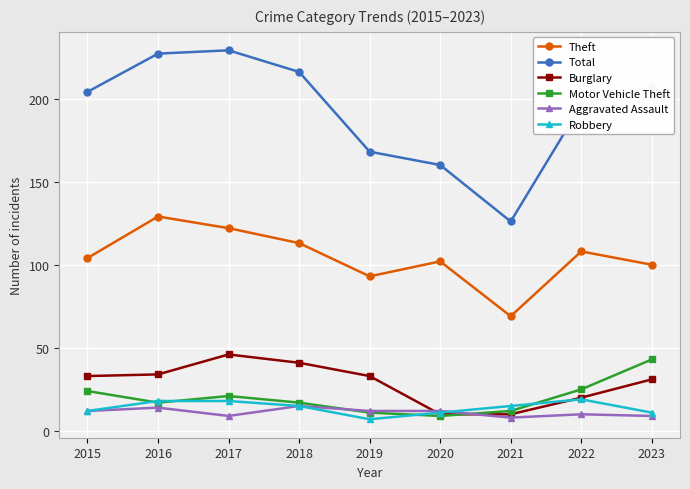

At how many categories does at least one series exceed 153?

8